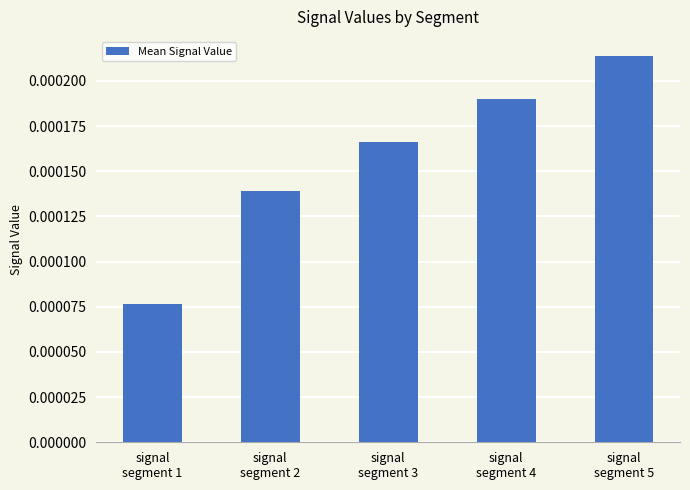

Does the chart contain any negative values?

No